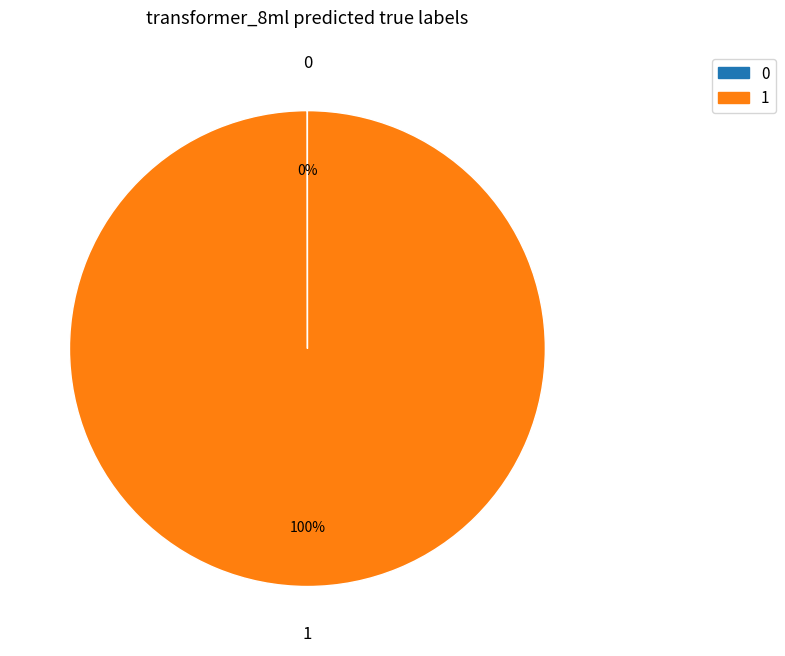

Is there any slice that represents more than half of the pie?

Yes